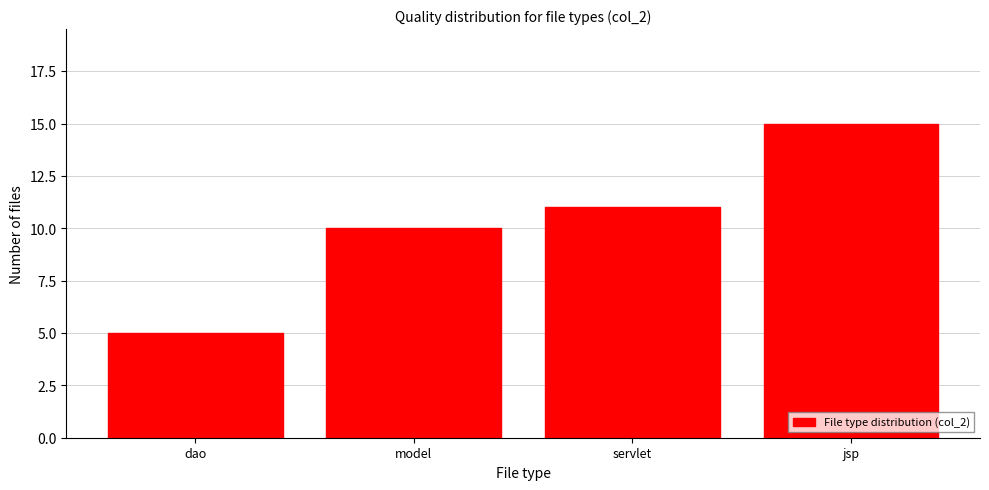

Reading right to left, what are all the values shown in this chart?

15	11	10	5